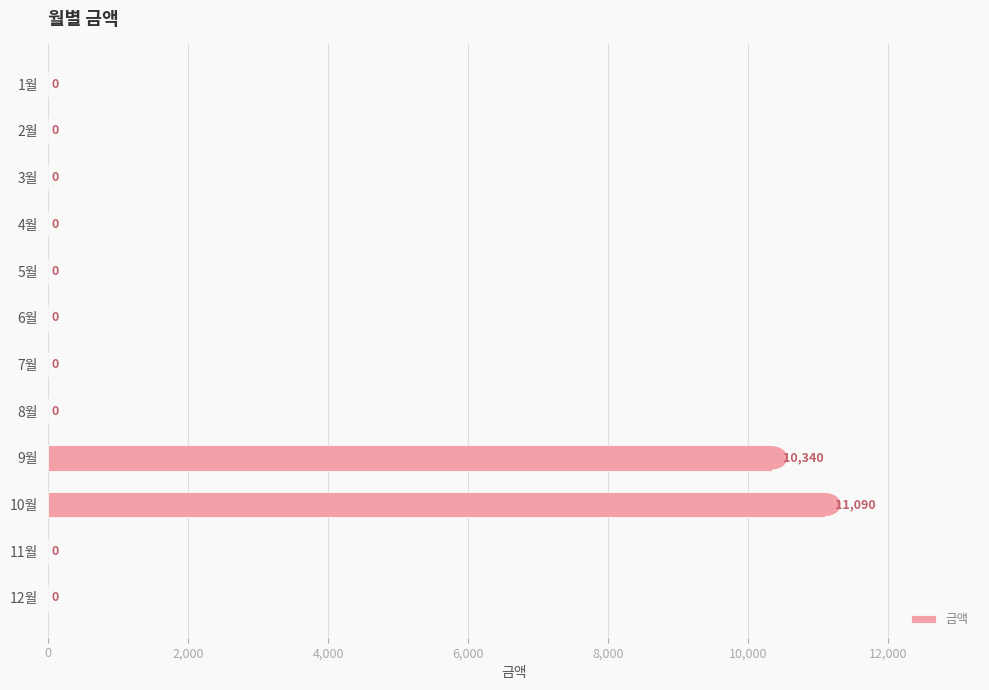

What is the greatest value displayed?

11090